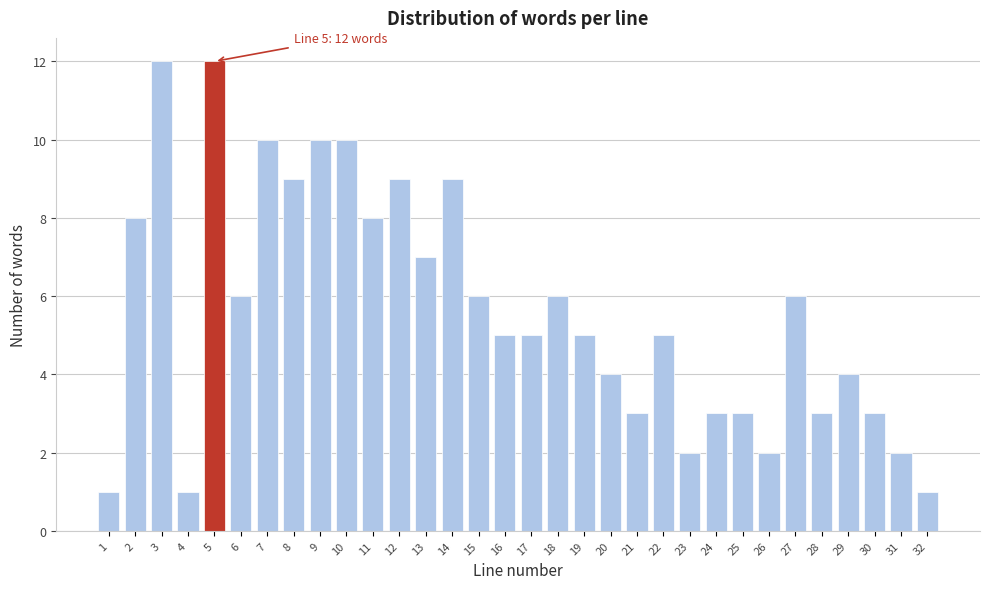

What is the value of the 28th bar from the left?

3